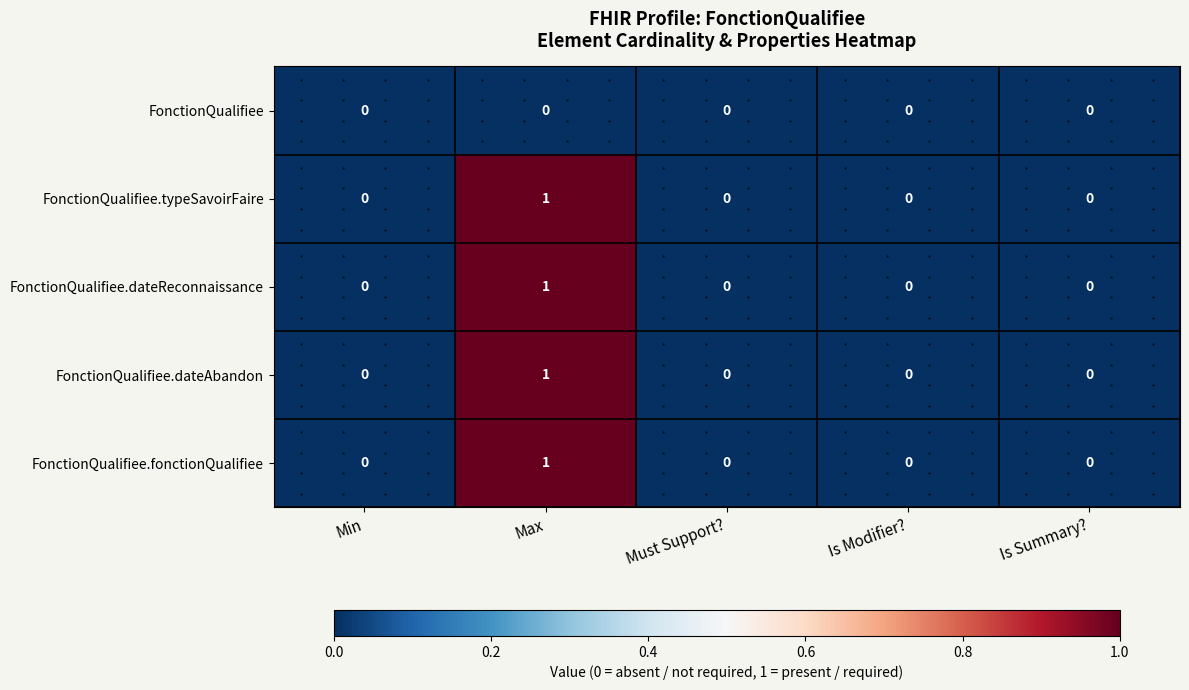

Which category has the highest value in the FonctionQualifiee.dateAbandon series?

Max